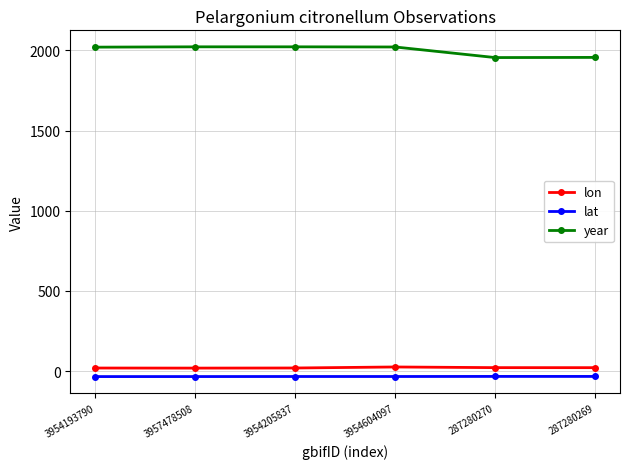

What is the minimum value shown in the chart?

-34.4